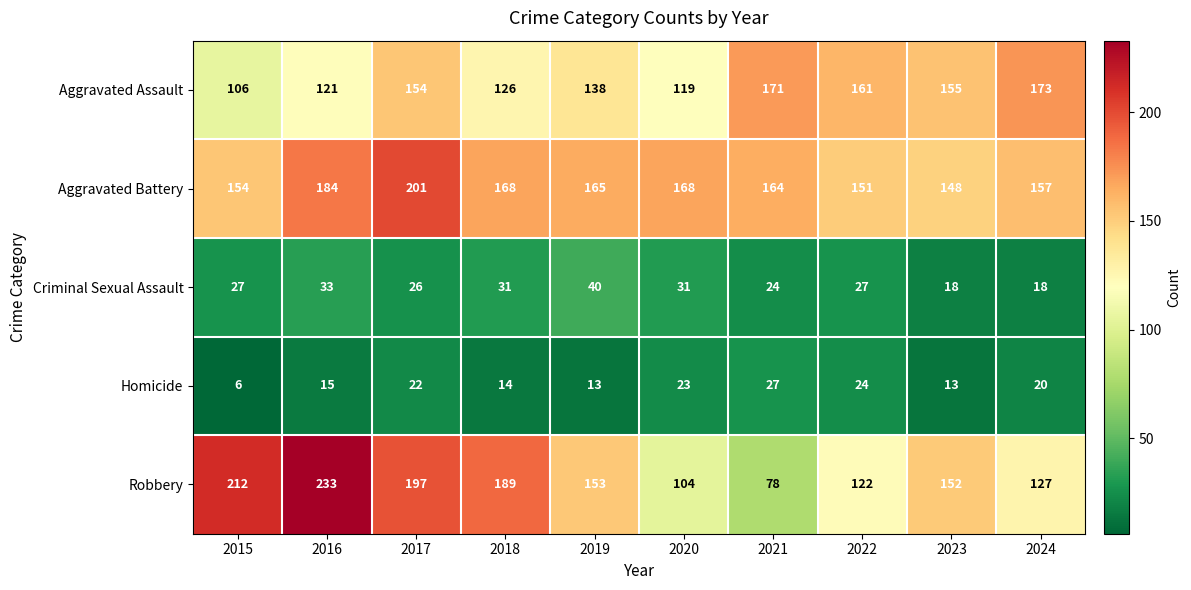

The value of Homicide at 2024 is 9. True or false?

False